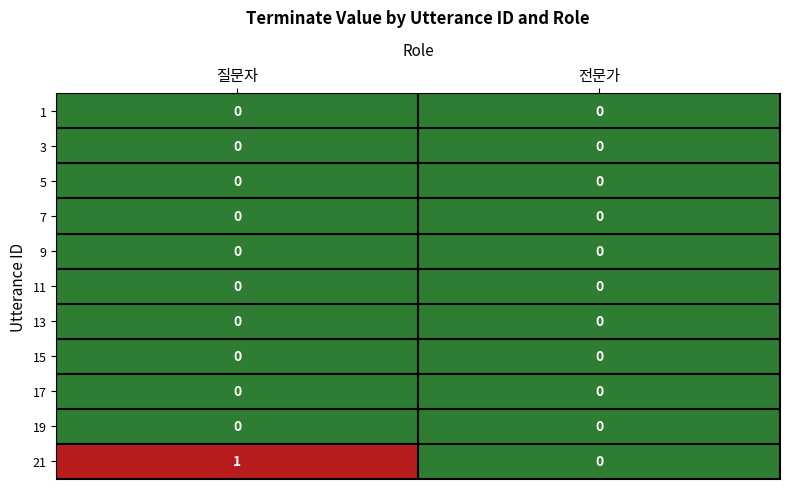

At which label does 21 reach its peak?

질문자